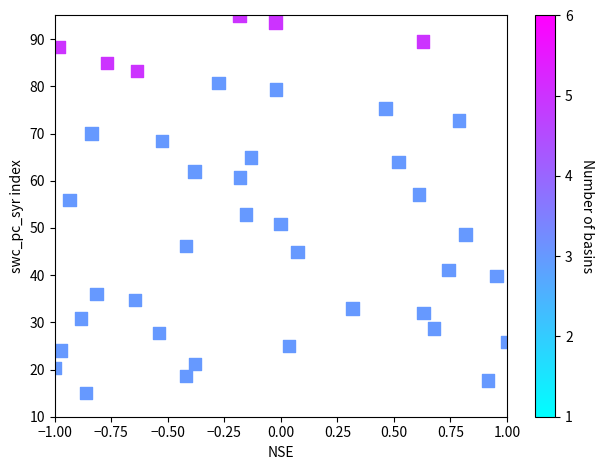

What is the range of Y values (max minus min)?

80.0